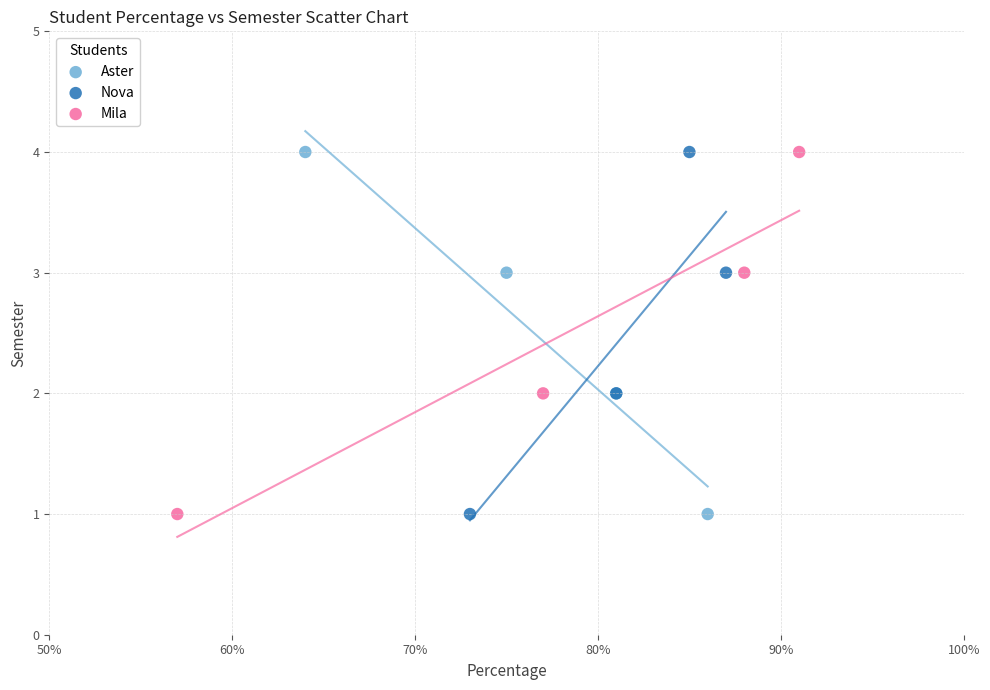

What are all the series names shown in the legend?

Aster, Nova, Mila